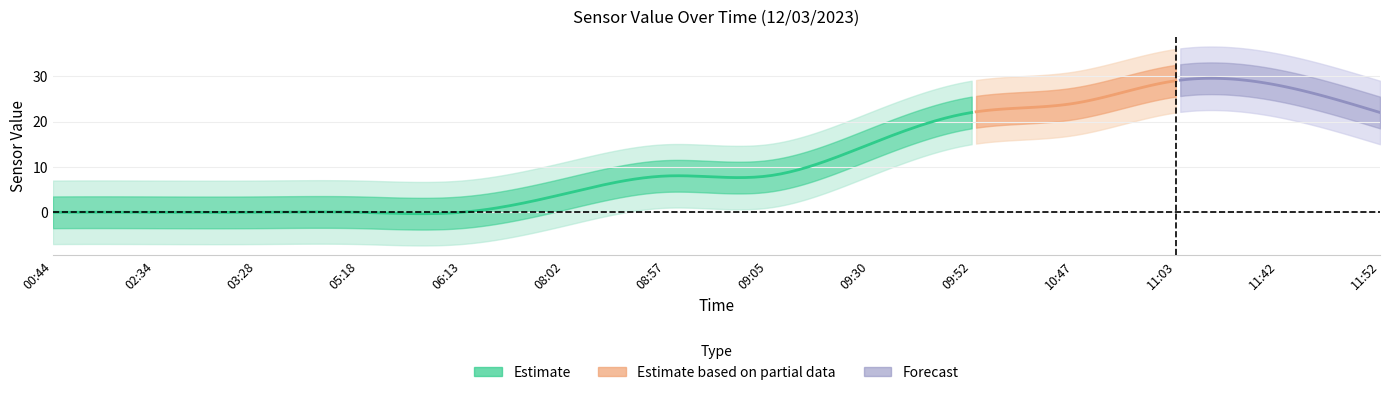

Read the value at 10:47.

24